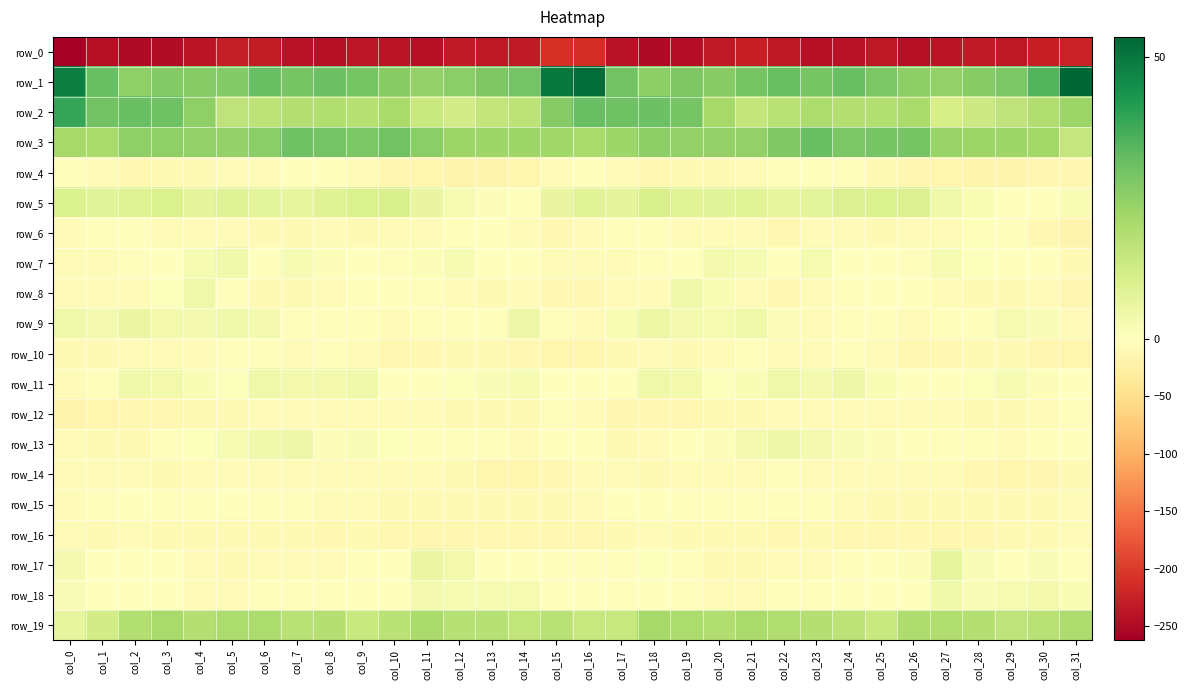

Read the row_8 value at col_31.

-12.8